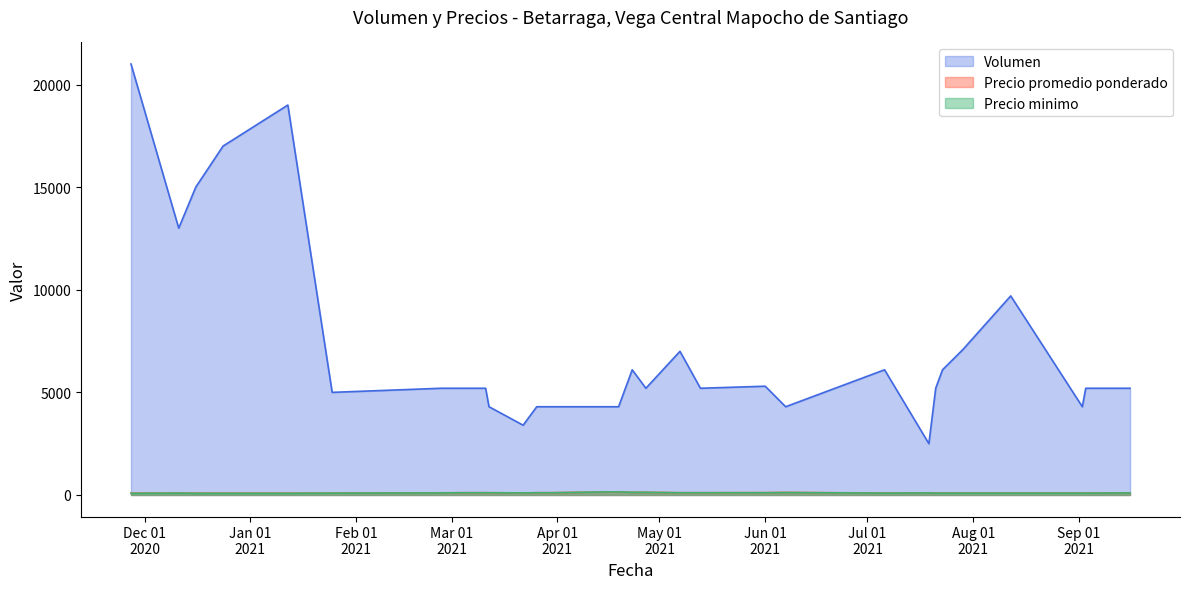

Which series changed the most between 2020-12-11 and 2021-07-23?

Volumen